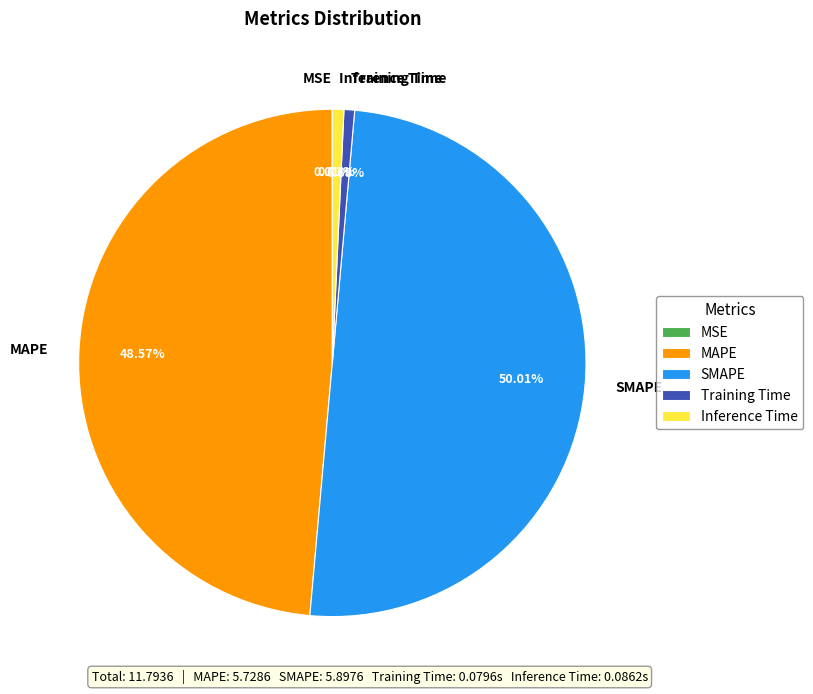

Which category accounts for the majority?

SMAPE